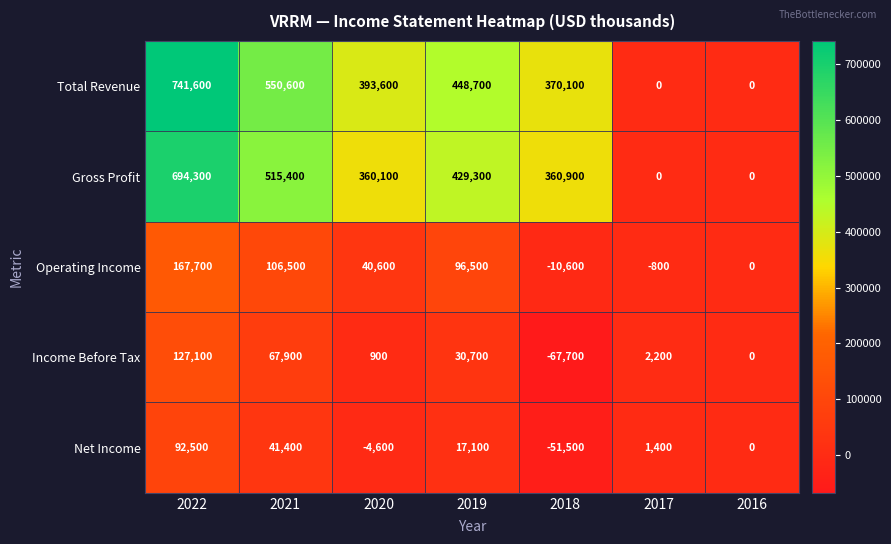

What is the sum of all Gross Profit values?

2360000